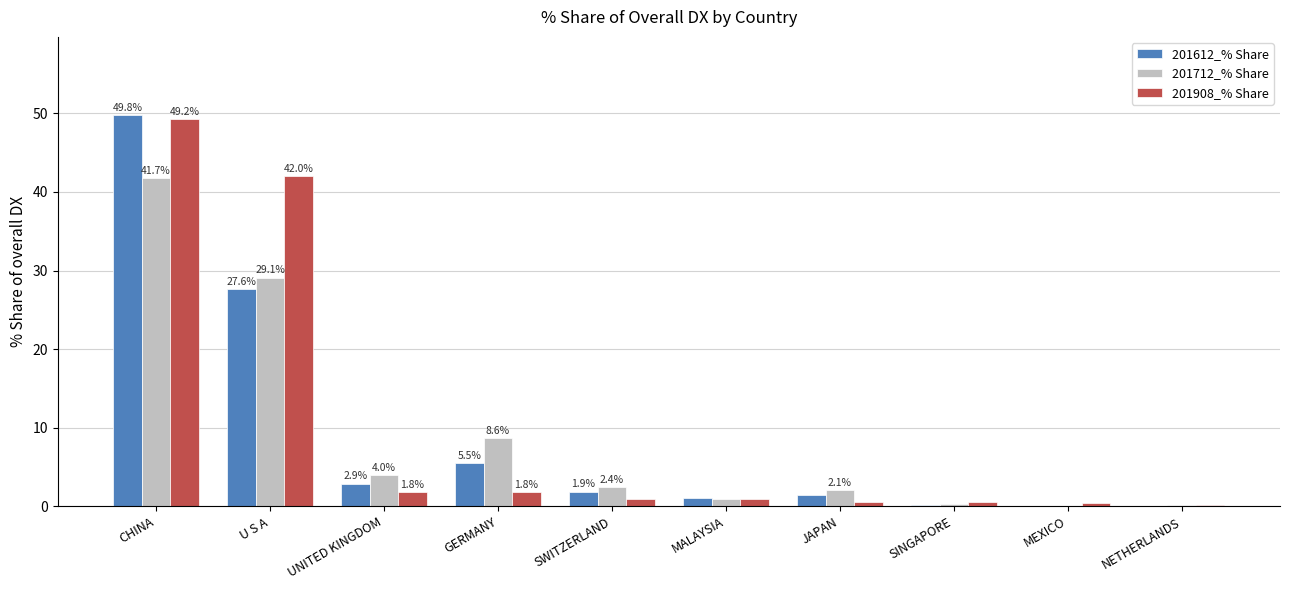

What are all the series names shown in the legend?

201612_% Share, 201712_% Share, 201908_% Share